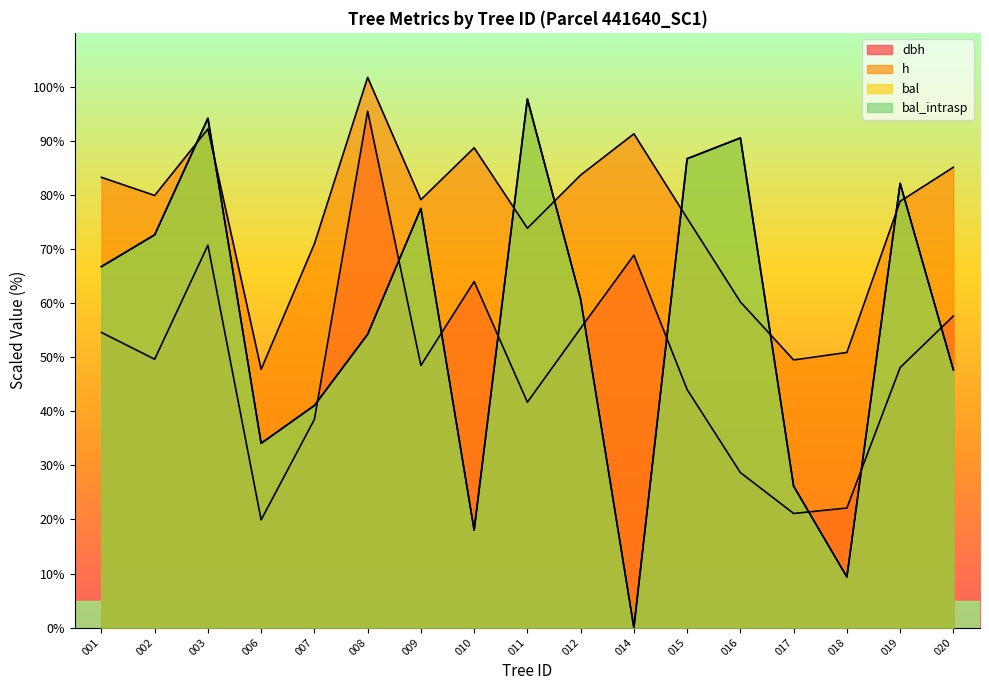

Which label corresponds to the largest value in the chart?

008